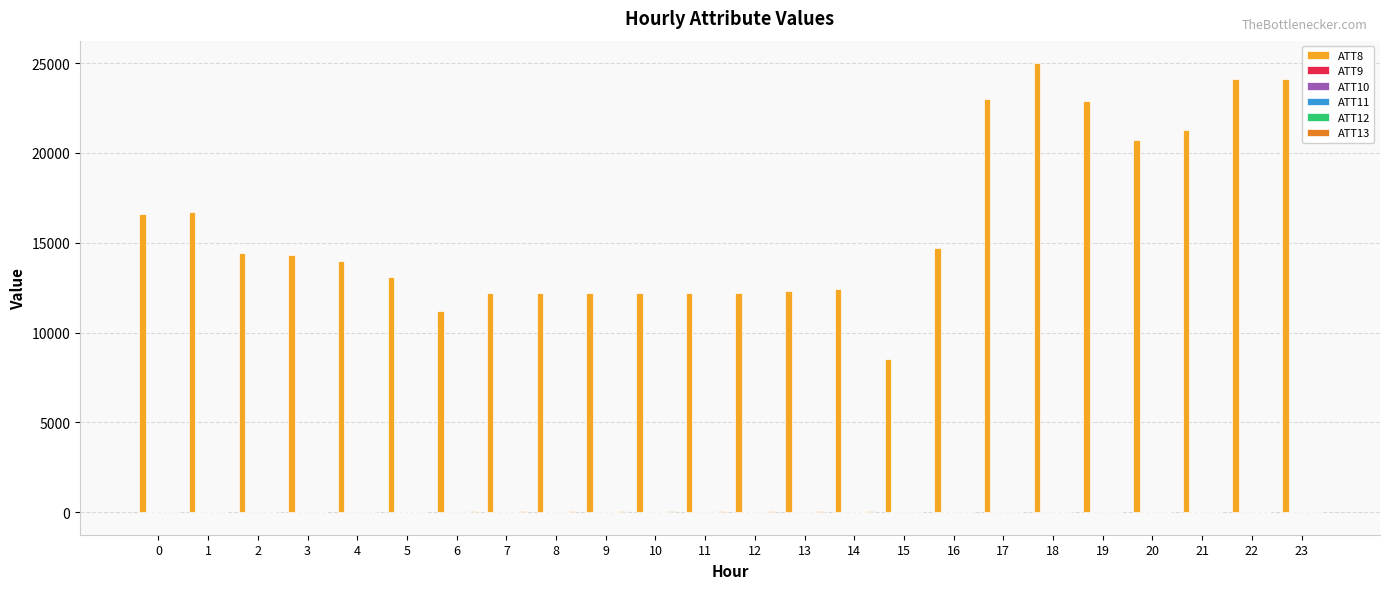

Which series has the largest total across all categories?

ATT8